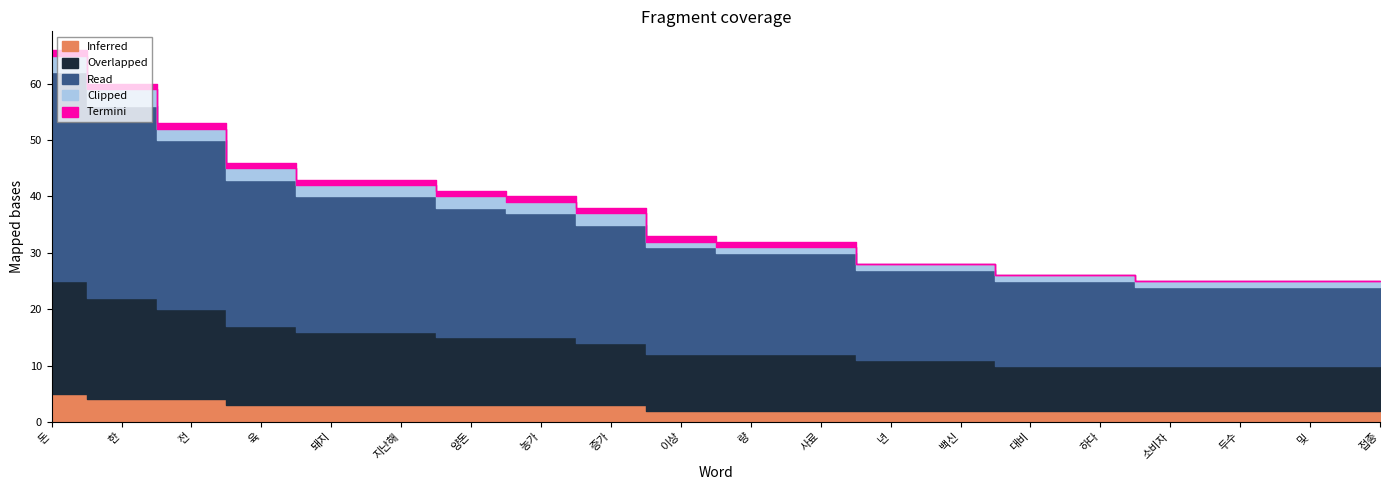

What is the maximum value shown in the chart?

37